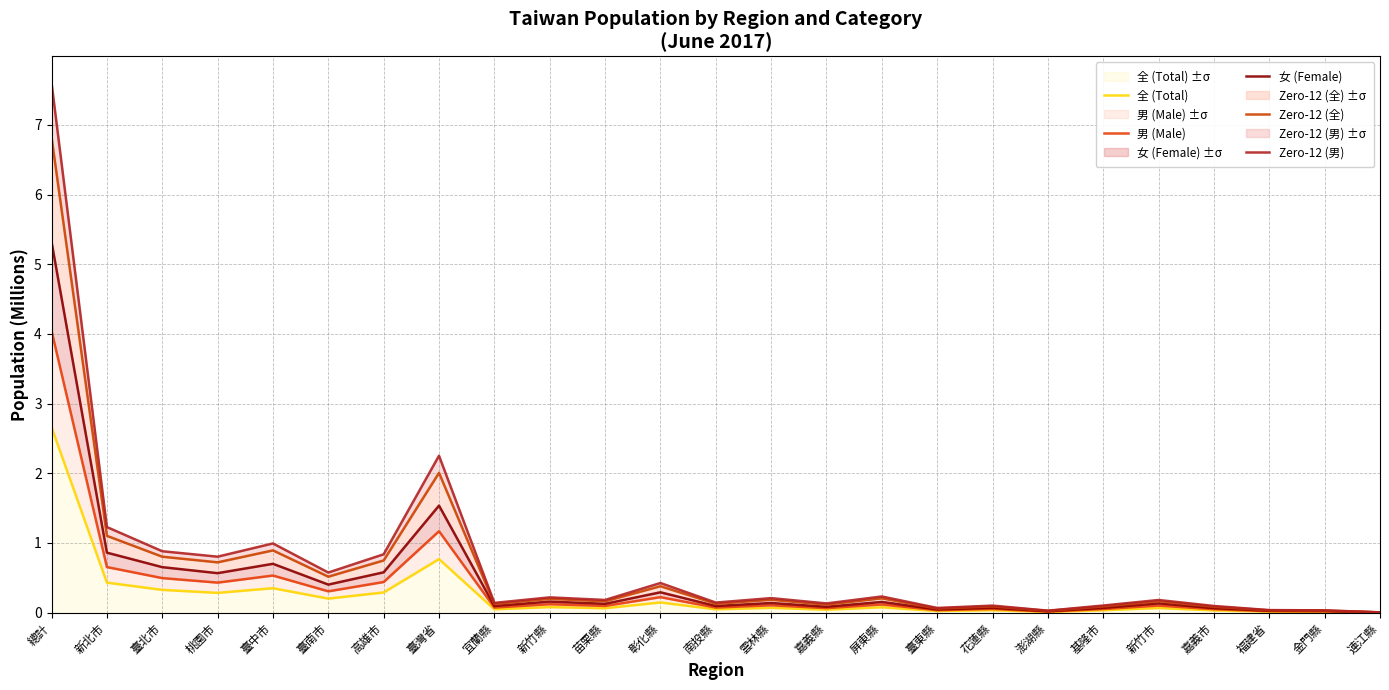

Is it true that Zero-12 (男) equals 1.6 at 新北市?

False